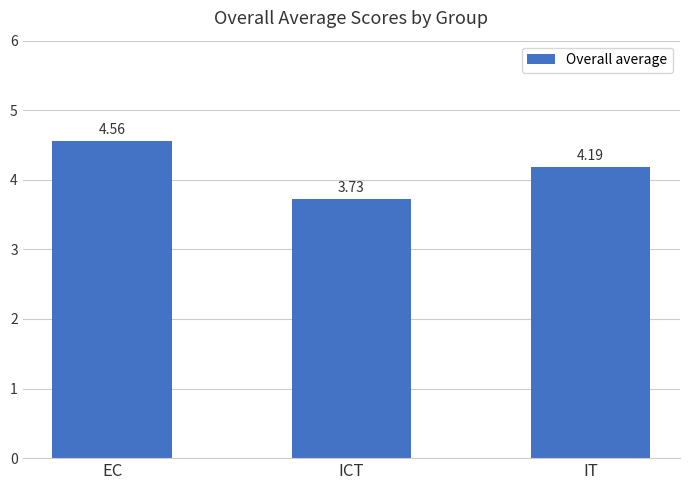

The value at IT is 4.2. True or false?

True